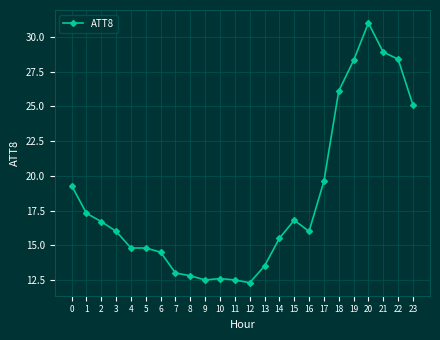

What is the sum of the values at 22 and 11?

40.9